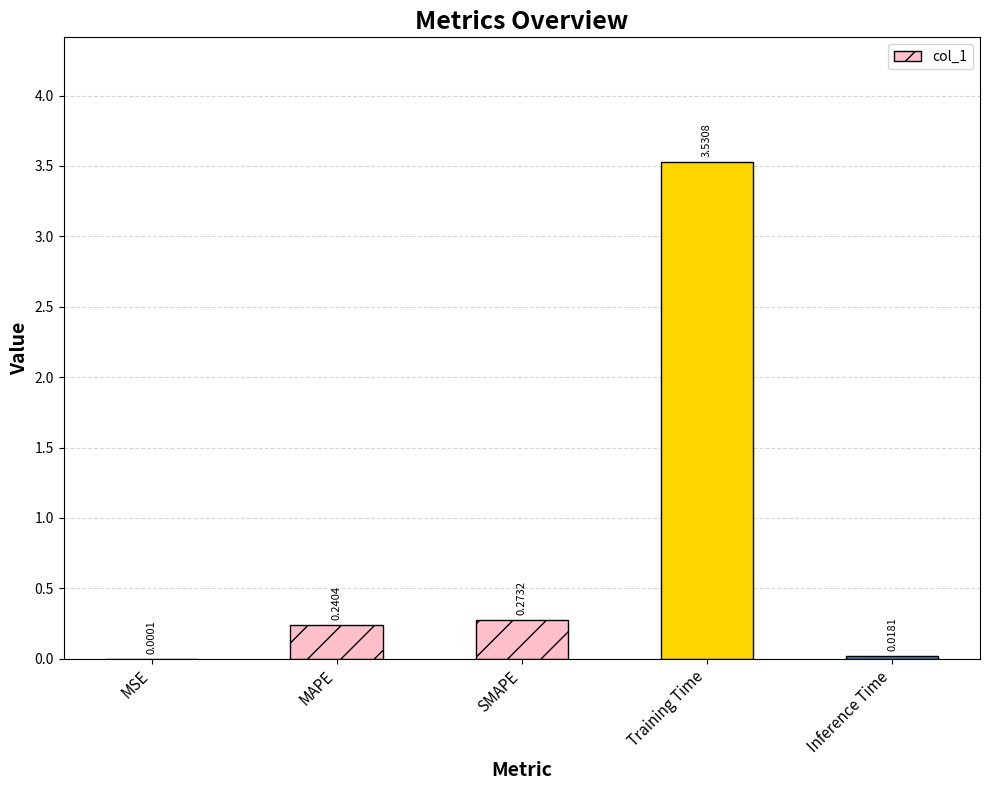

What is the average value?

0.8